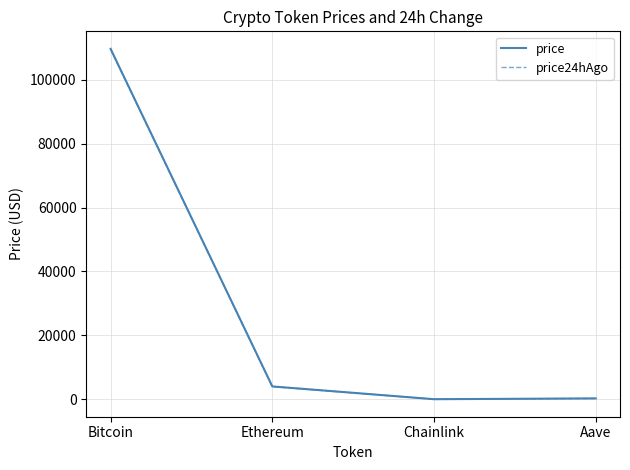

The value of price at Bitcoin is 109674.0. True or false?

True